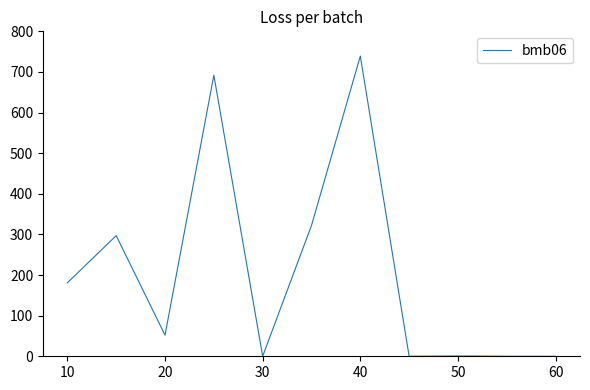

What is the greatest value displayed?

739.0